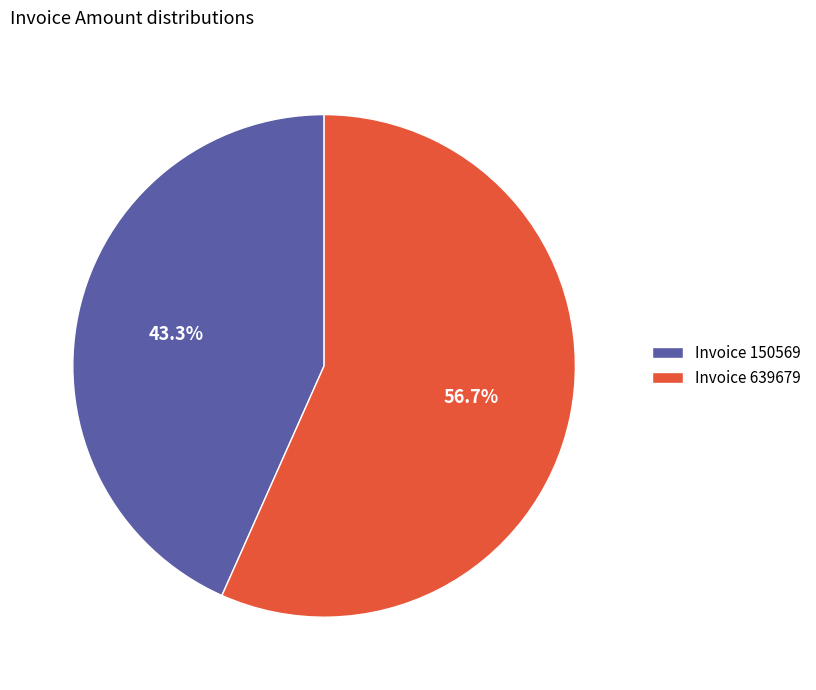

What is the total percentage of Invoice 639679 and Invoice 150569?

100.0%